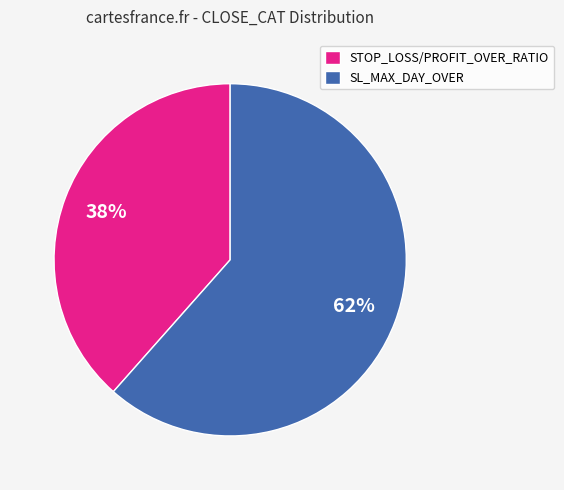

The SL_MAX_DAY_OVER slice represents 55% of the pie. True or false?

False